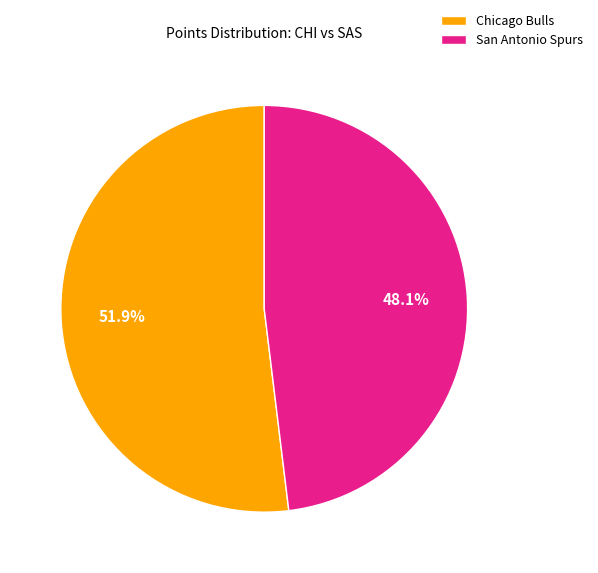

Count the number of slices in the pie.

2